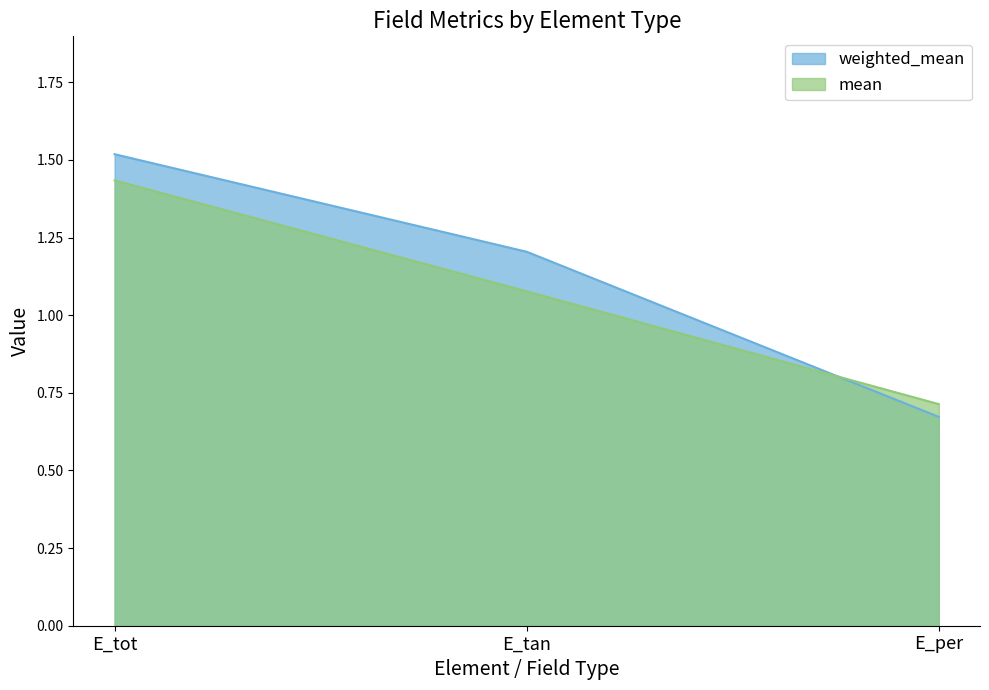

At which category does the chart reach its minimum across all series?

E_per